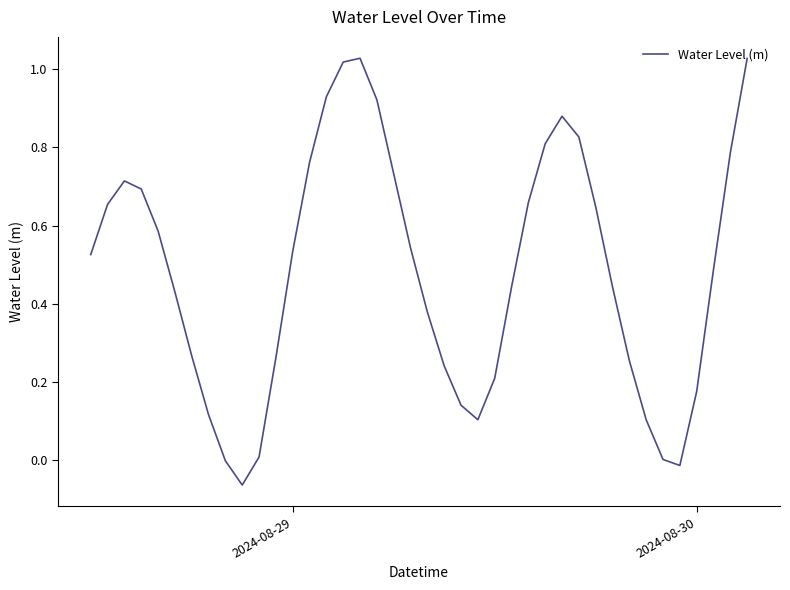

What is the difference between the maximum and minimum values?

1.1